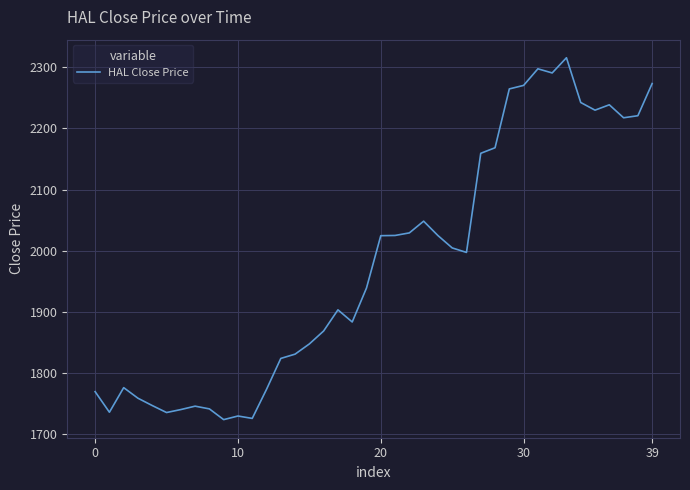

What is the smallest value displayed?

1724.1